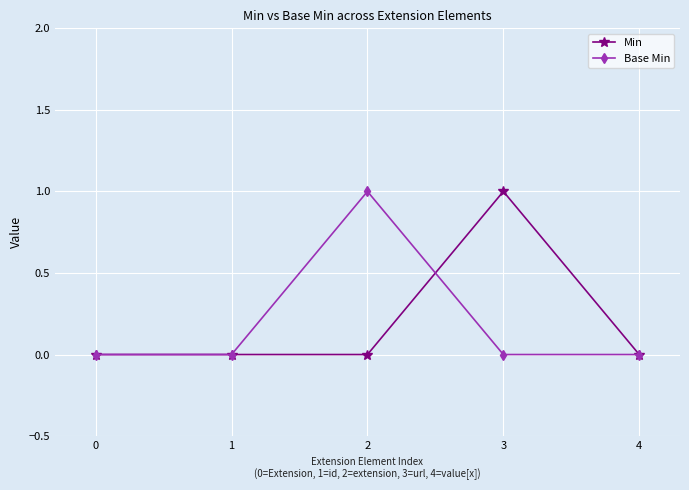

What are all the series names shown in the legend?

Min, Base Min